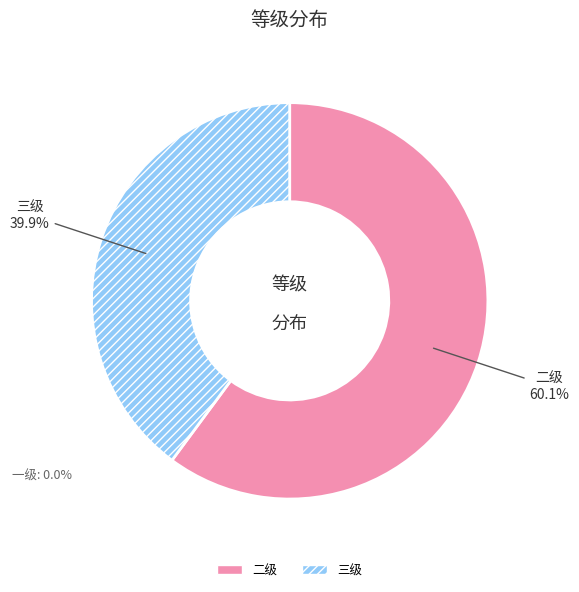

Is it true that 三级 is 32% of the pie?

False